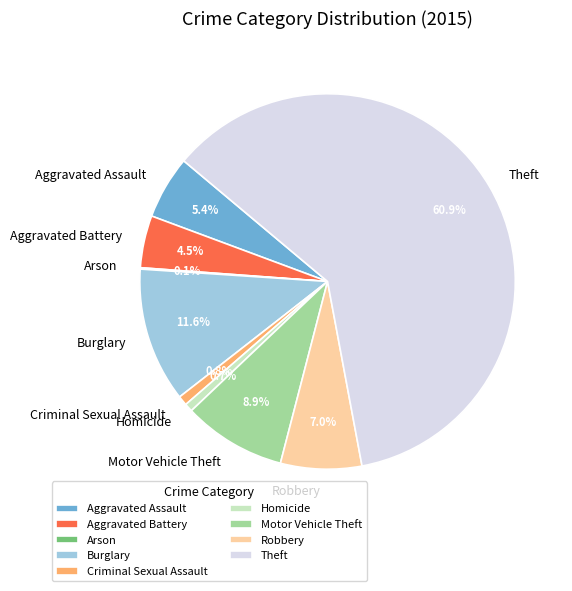

Combined, do Motor Vehicle Theft and Homicide account for over 50%?

No